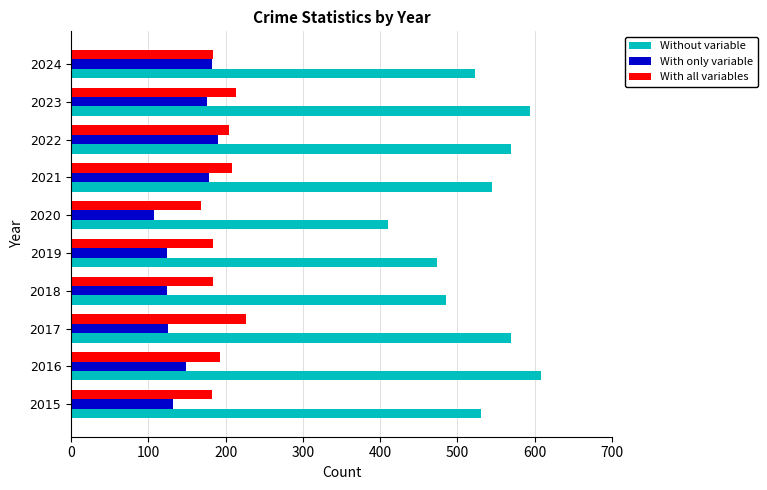

What is the maximum value shown in the chart?

608